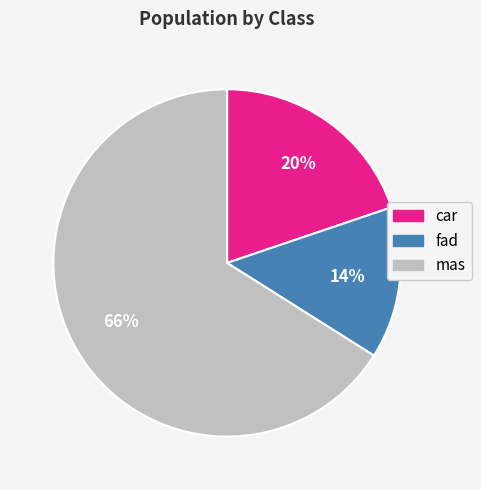

Is mas the majority of the pie?

Yes